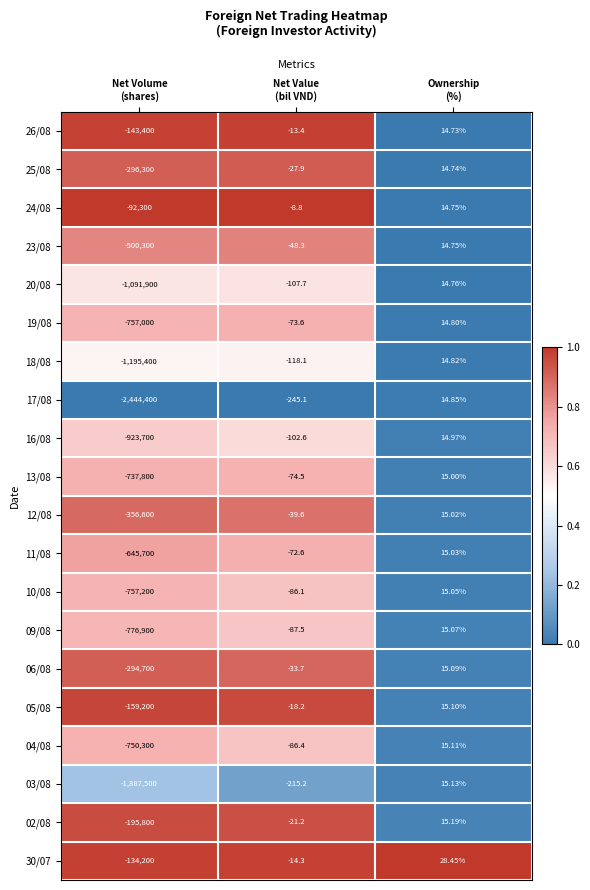

How many categories are shown in the chart?

3